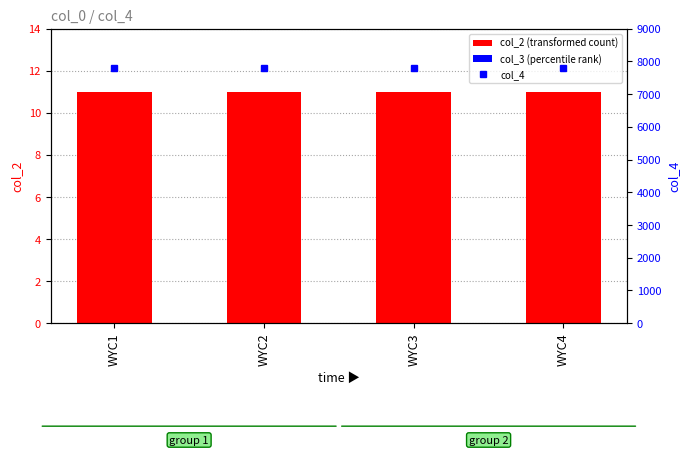

Is it true that col_2 (transformed count) equals 11 at WYC2?

True